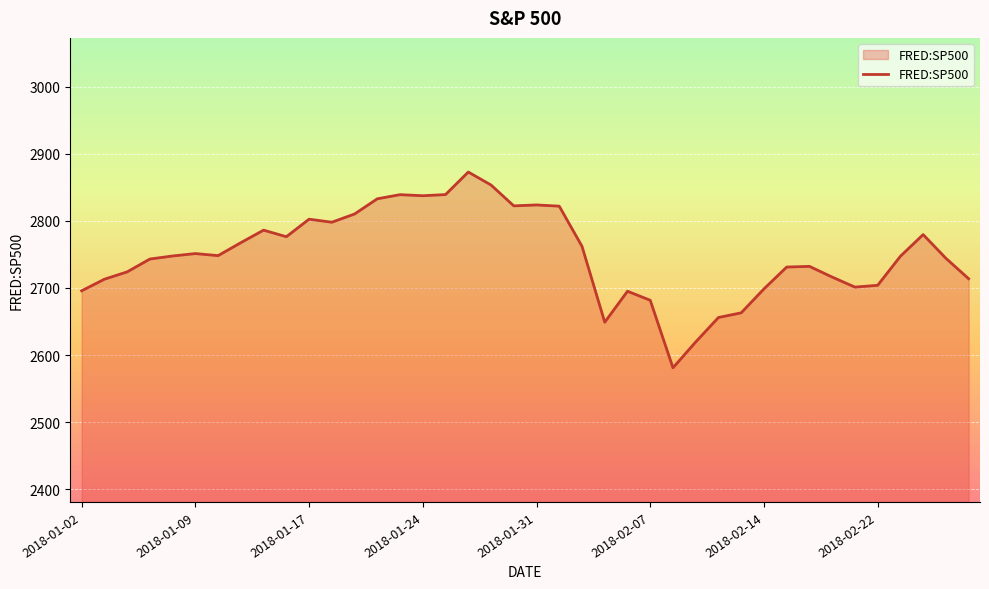

What is the maximum value shown in the chart?

2872.9